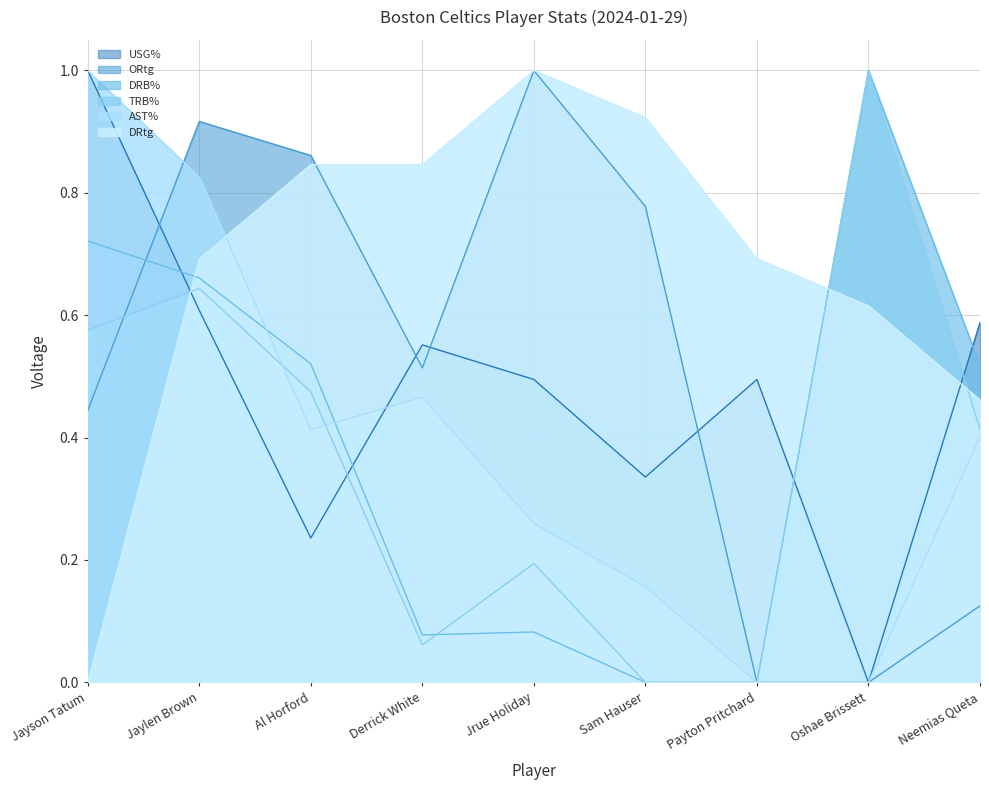

What is the difference between the USG% values at Oshae Brissett and Jrue Holiday?

0.5